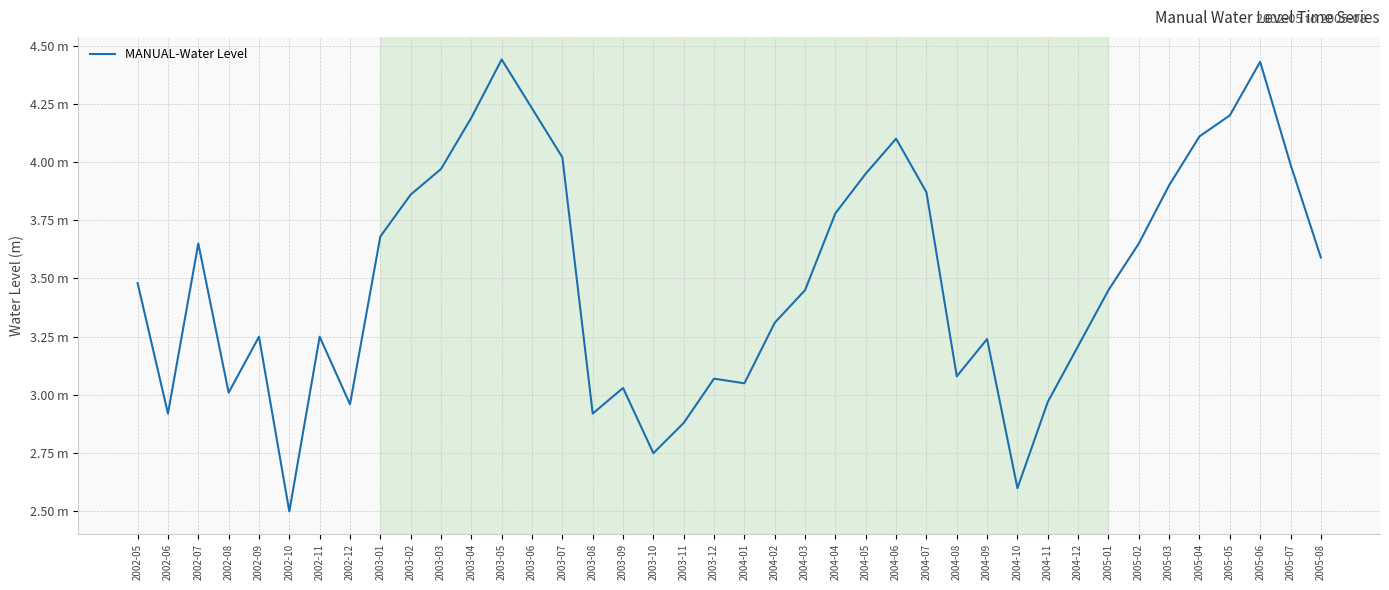

Does the chart have visible grid lines?

Yes